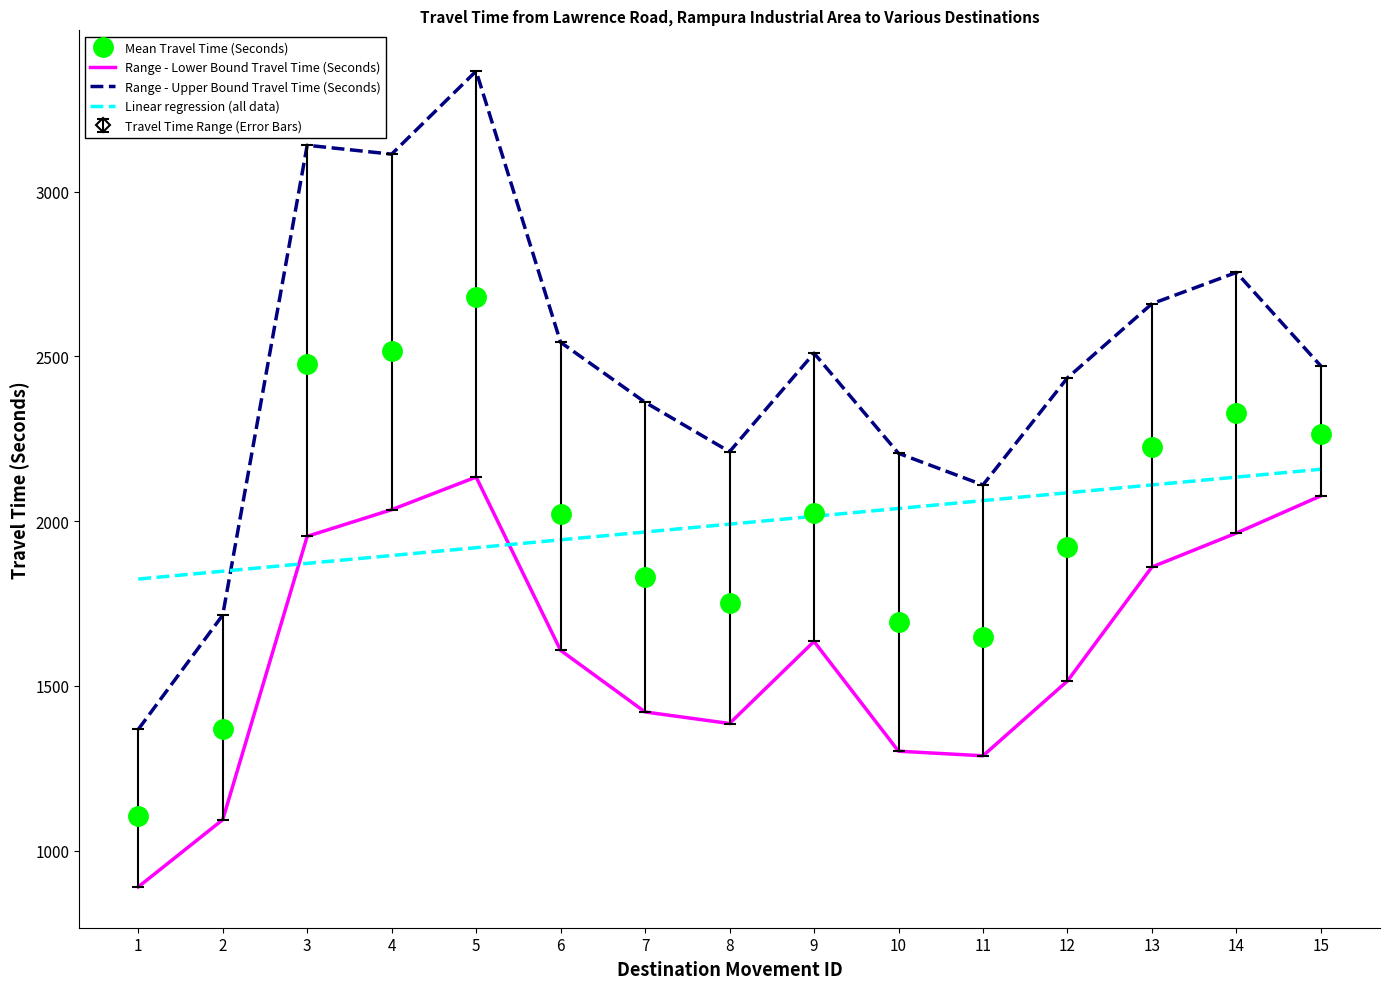

What is the difference between the Mean Travel Time (Seconds) values at 6 and 7?

191